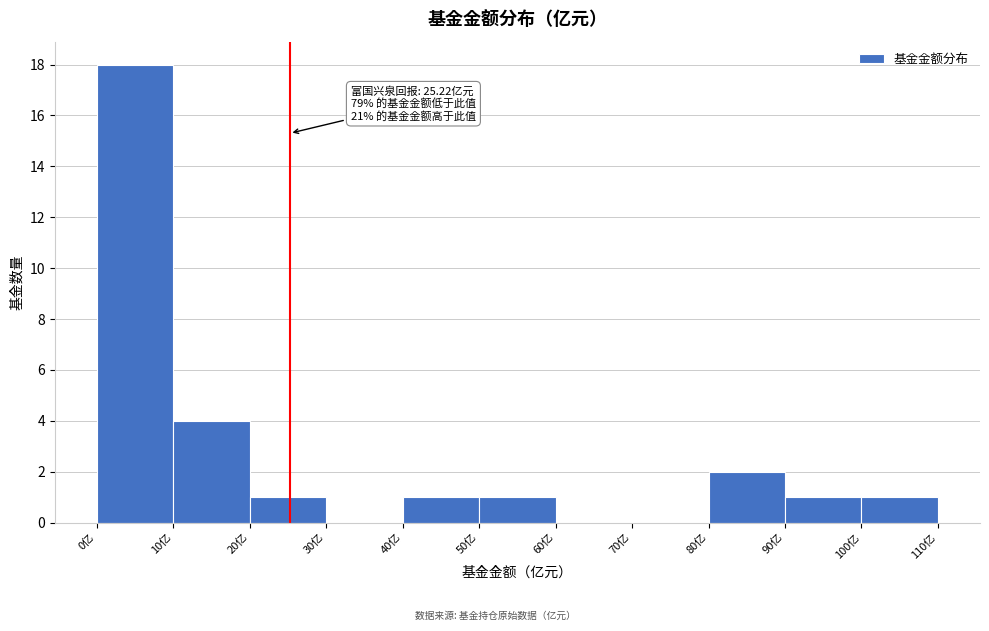

Which range on the x-axis has the tallest bar?

0 to 10